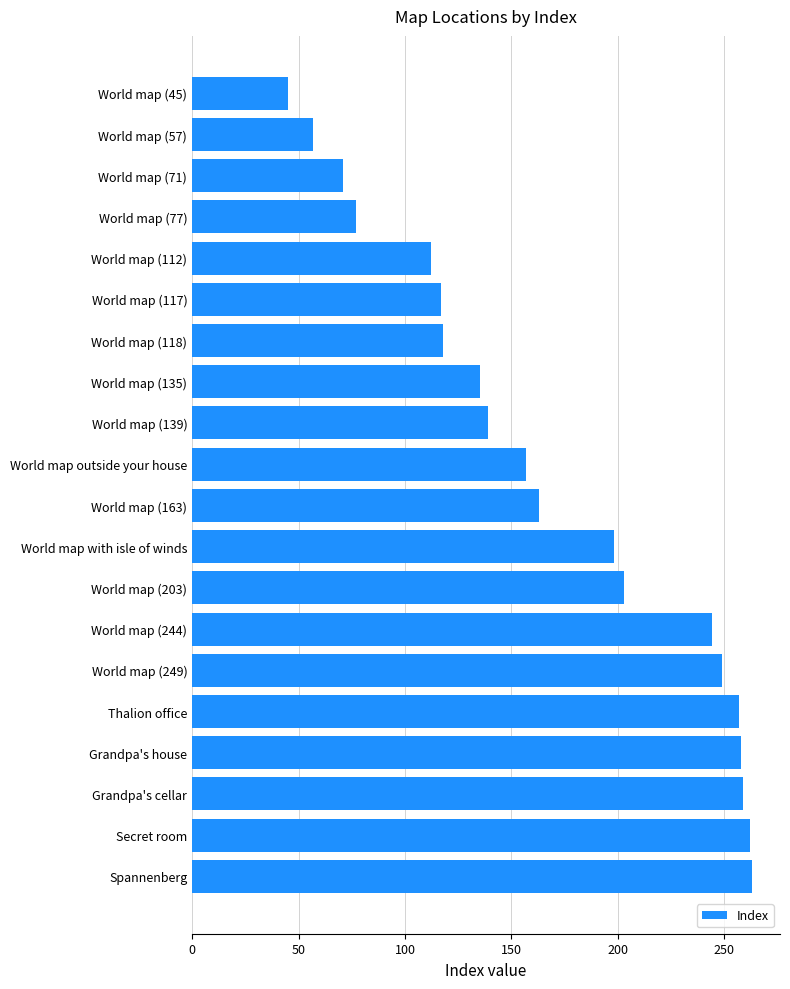

Between World map (249) and Thalion office, which is larger?

Thalion office